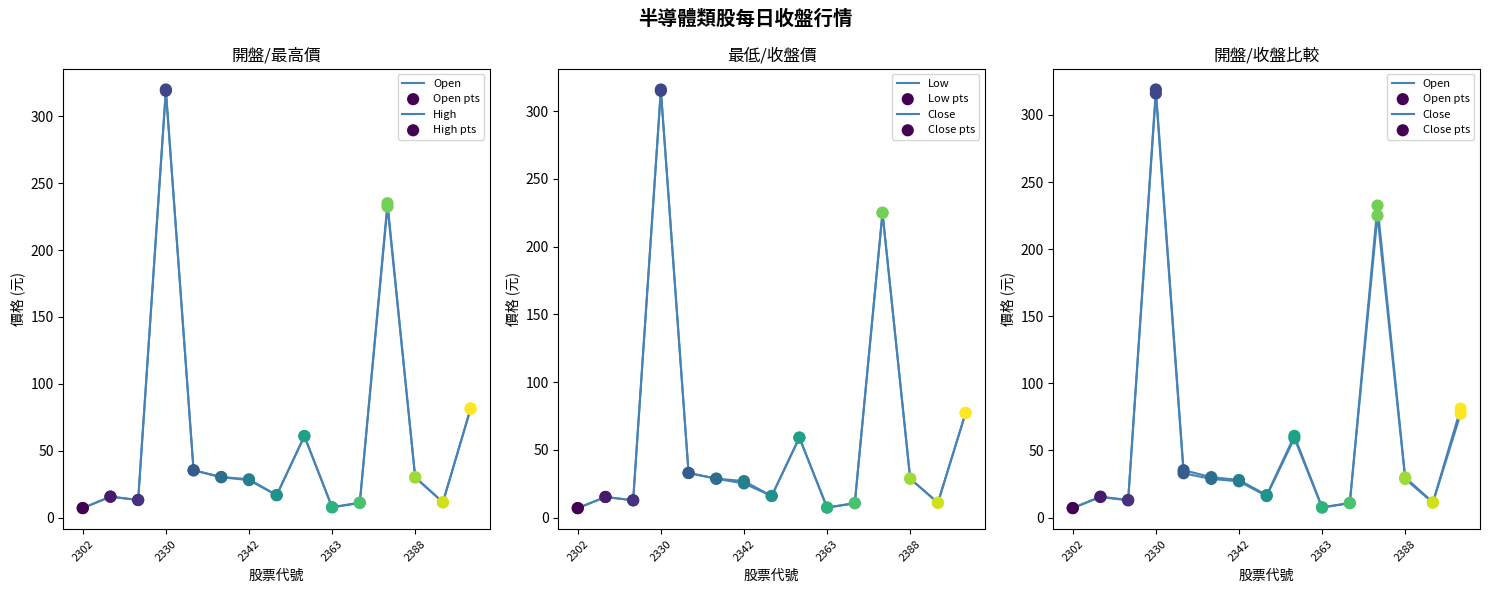

Which series reaches the minimum Y coordinate?

Low